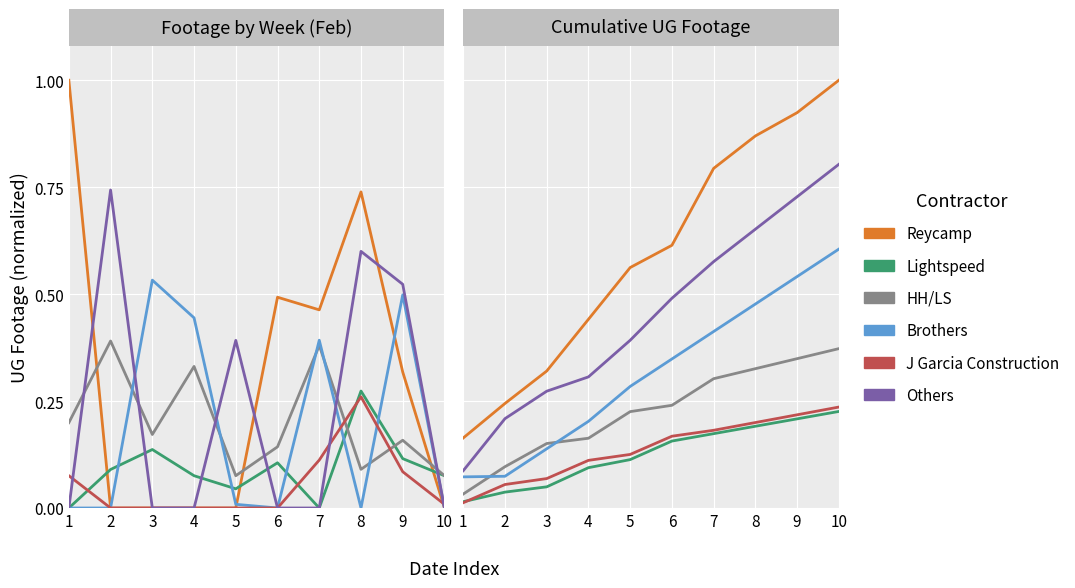

Which series has the largest range (max minus min)?

Reycamp